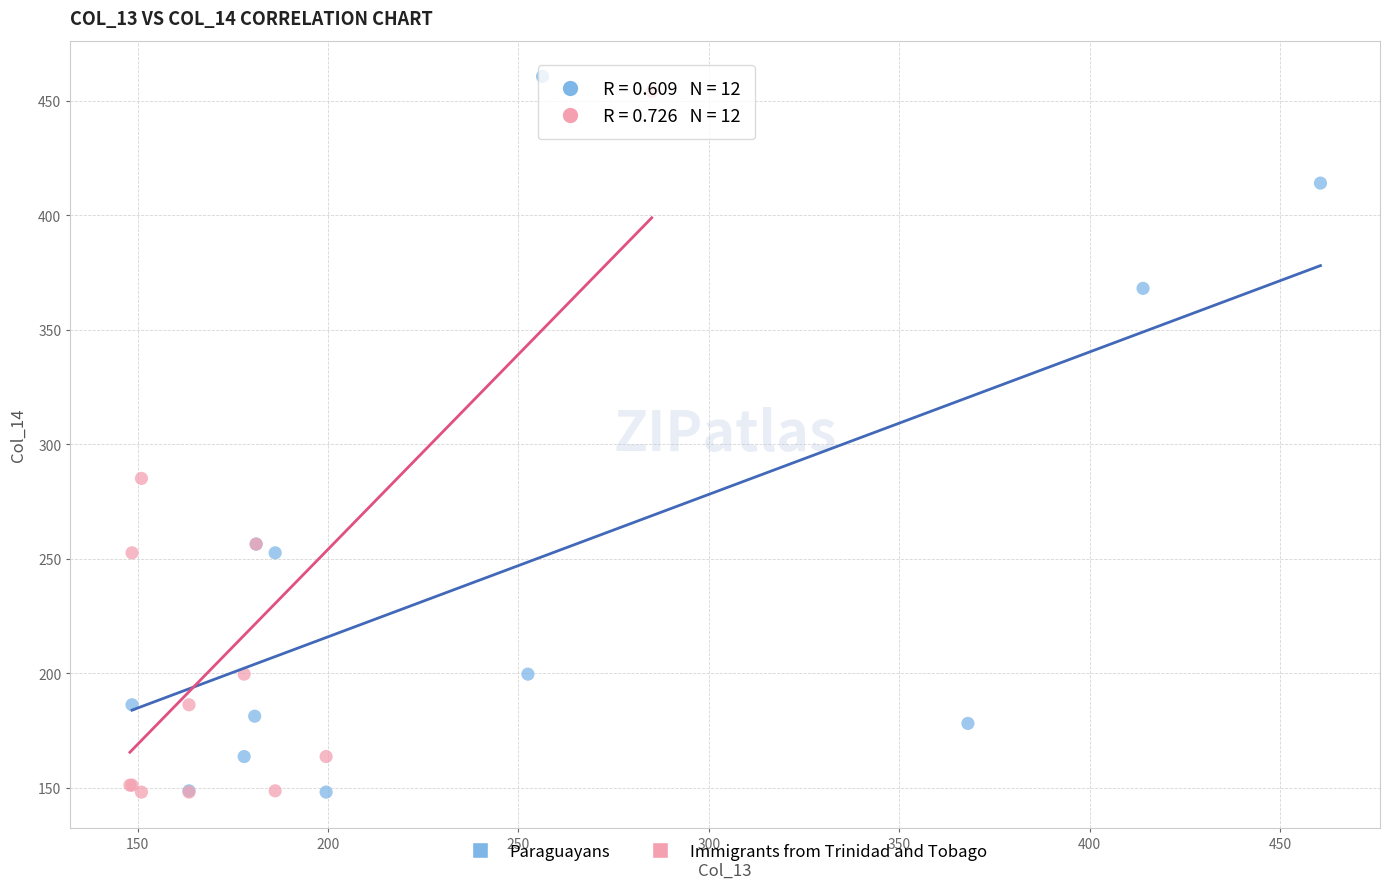

Which series contains the highest Y value?

Paraguayans